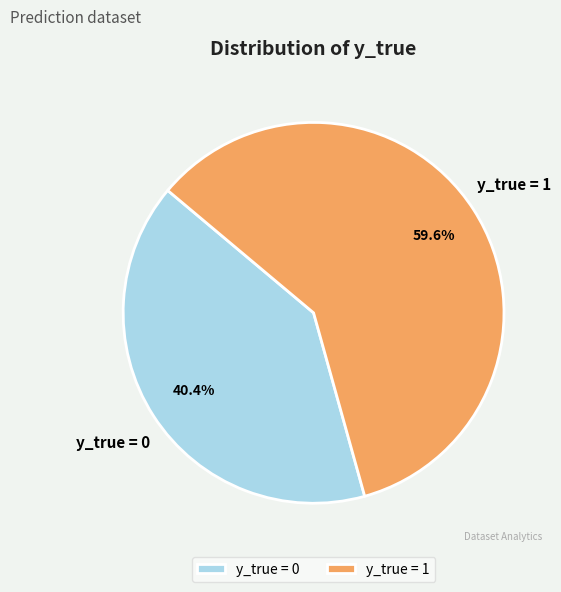

How many slices are in this pie chart?

2